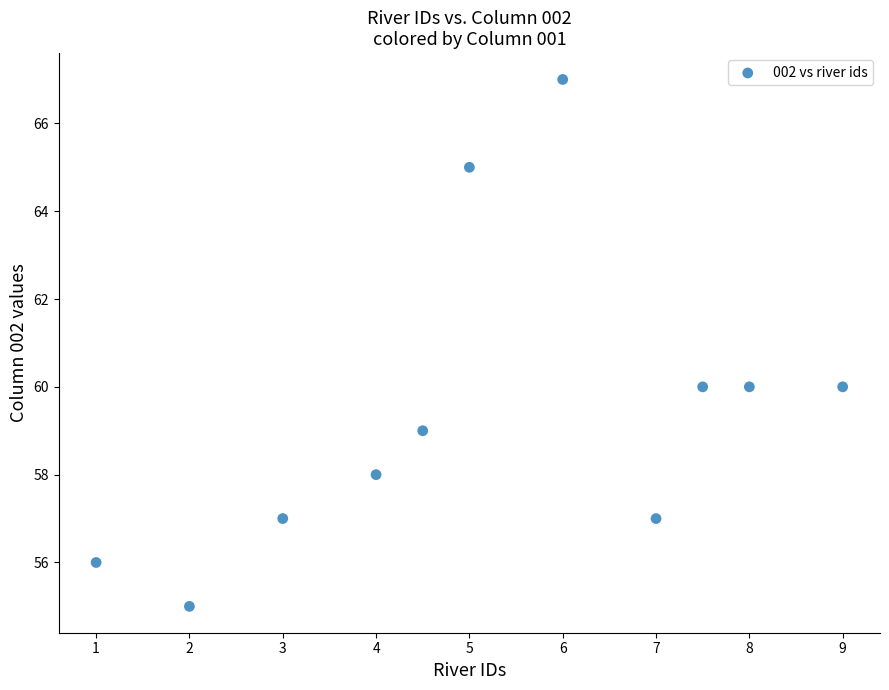

What is the average Y value?

59